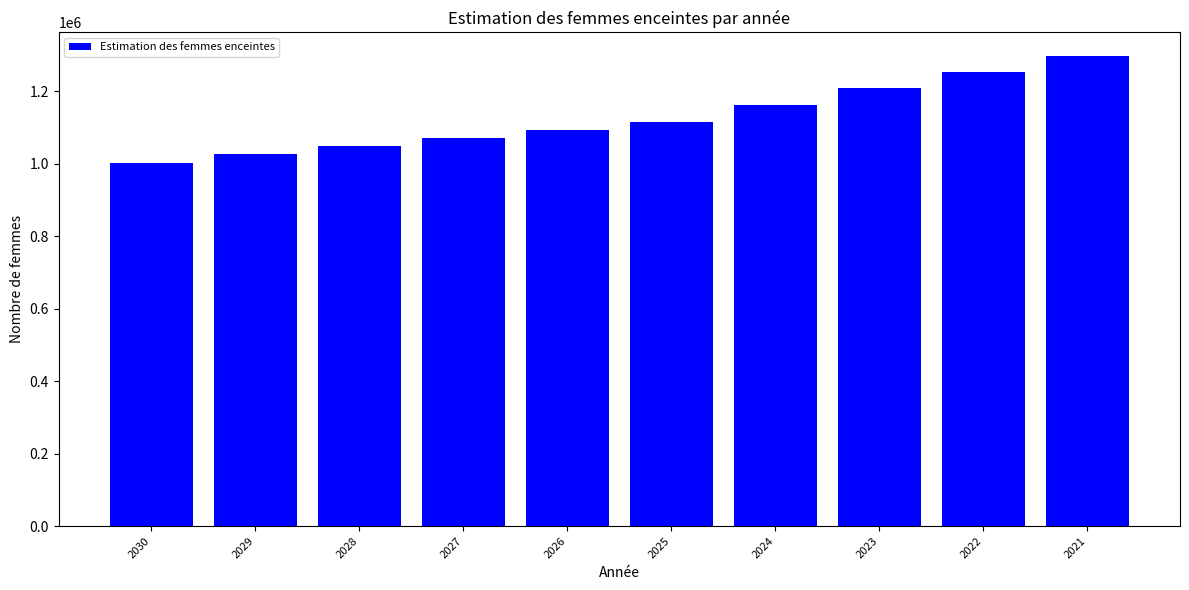

The chart shows a value of 1844087.6 at 2025. True or false?

False